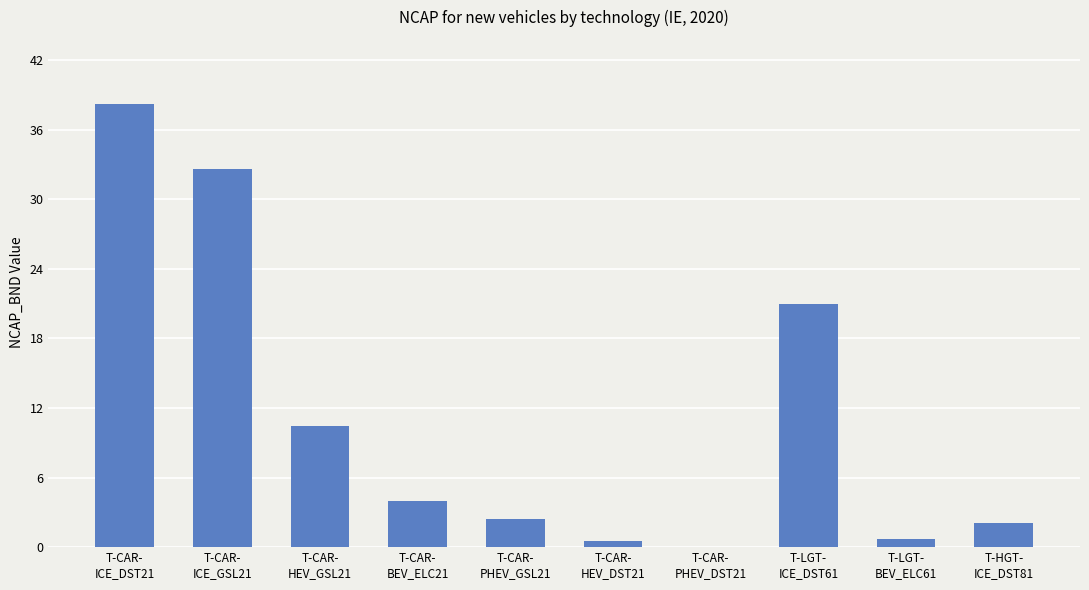

What is the approximate value at T-CAR-
HEV_DST21?

0.5